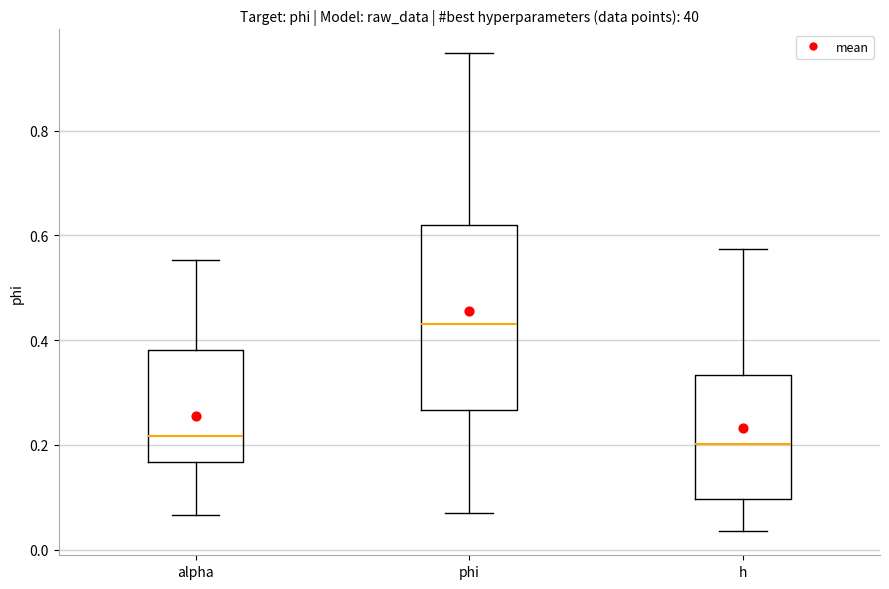

Reading left to right, read every box against the y-axis: the position of its median line, the range the box covers, and the ends of its whiskers. The values are not printed on the chart, so give them approximately, as read against the axis.

alpha: median 0.22, box 0.16 to 0.38, whiskers 0.06 to 0.56
phi: median 0.44, box 0.26 to 0.62, whiskers 0.08 to 0.94
h: median 0.20, box 0.10 to 0.34, whiskers 0.04 to 0.58